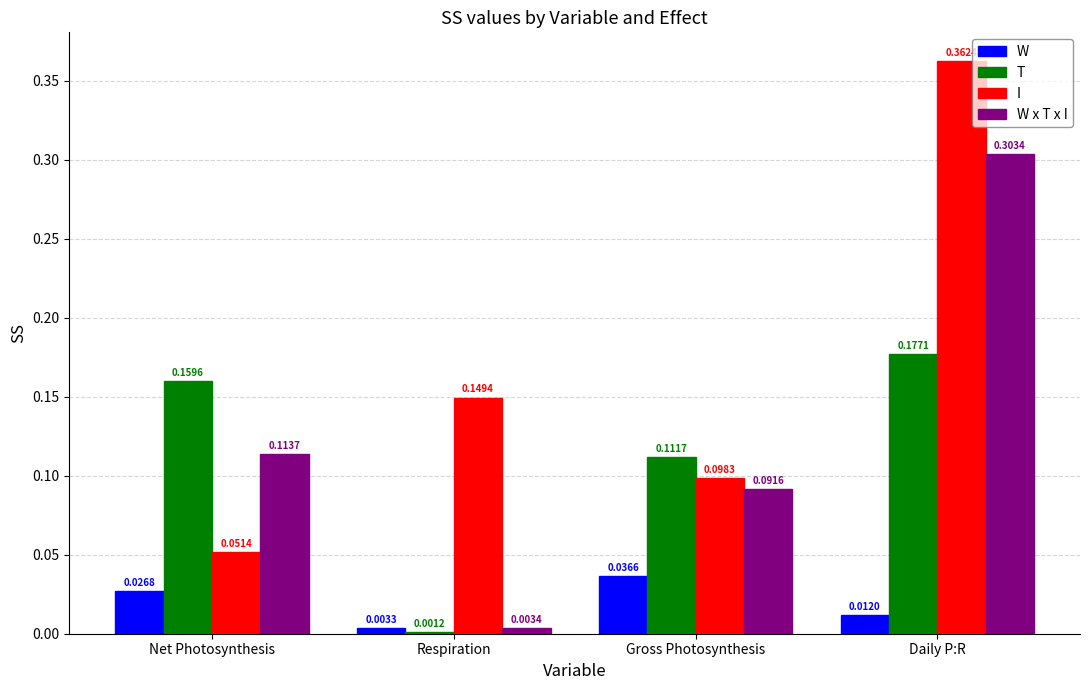

At which label is I closest to 0?

Net Photosynthesis